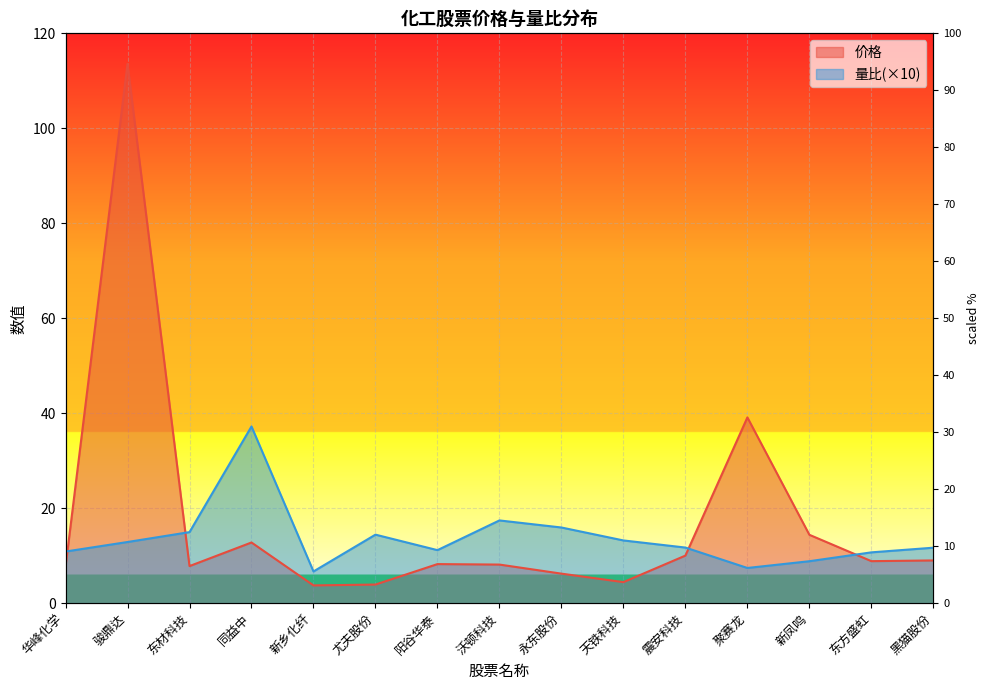

At which category does 量比 reach its first local valley?

新乡化纤